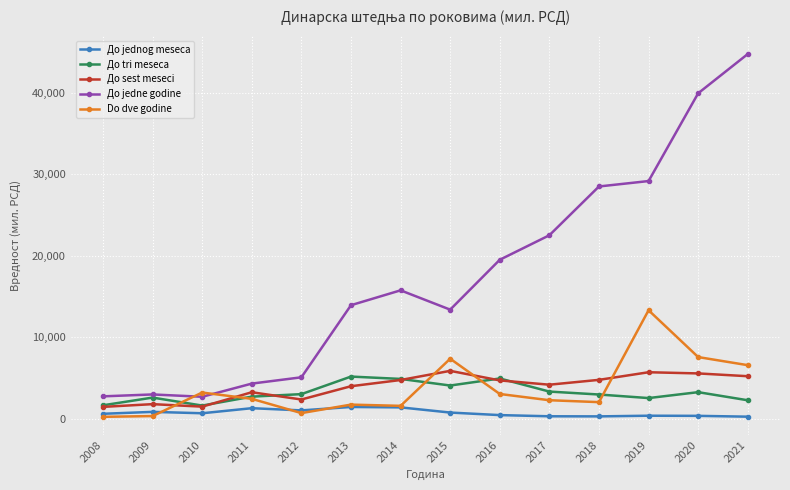

Which series has the widest spread of values?

До jedne godine